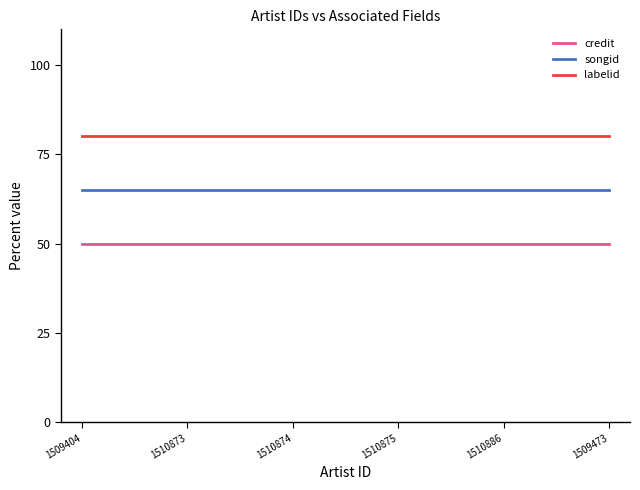

What is the spread (max minus min) of values at 1509473?

30